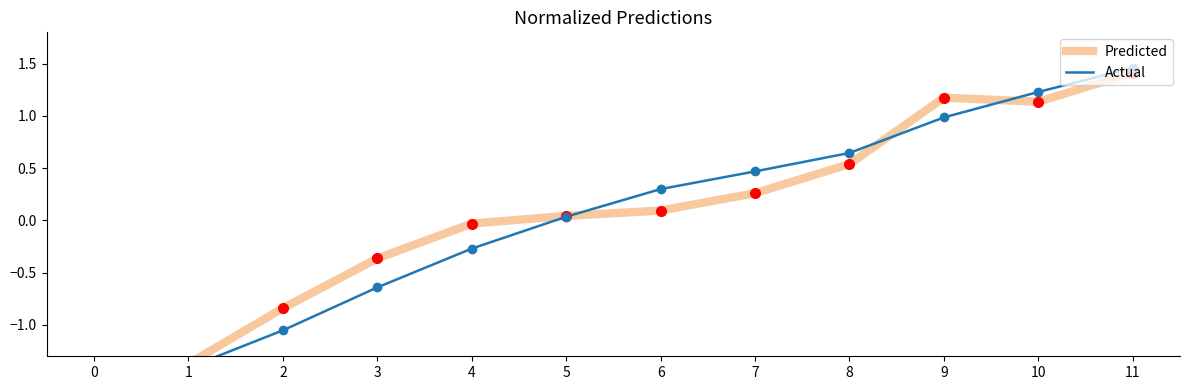

Which series has the widest spread of values?

Predicted